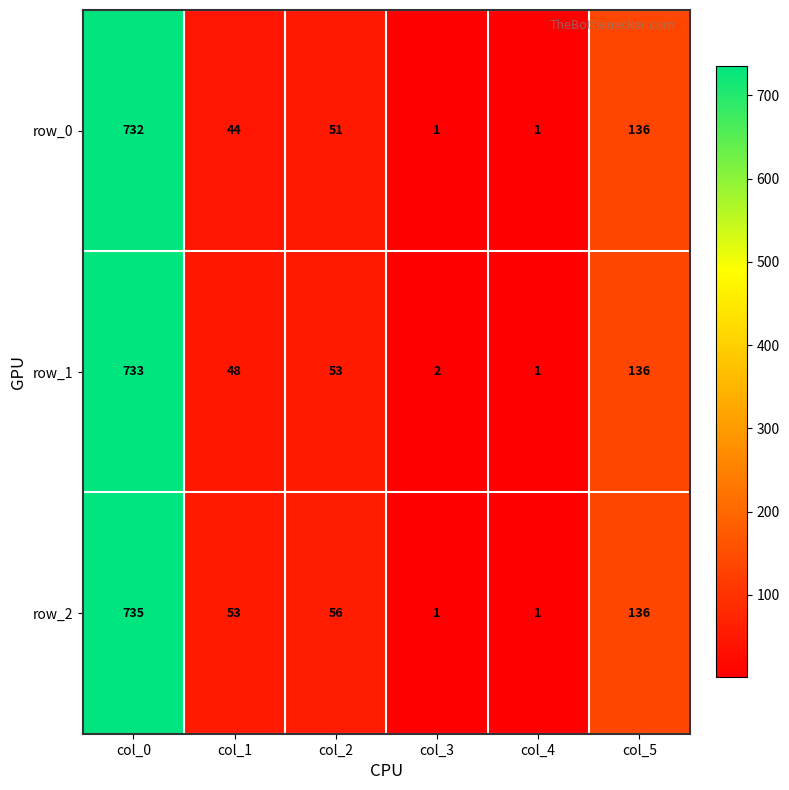

Rank the series by their maximum value, from lowest to highest.

row_0, row_1, row_2